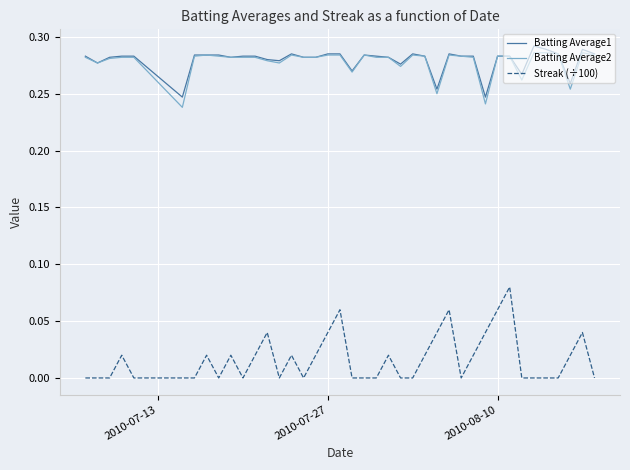

True or false: Batting Average2 and Streak (÷100) cross at least once.

False